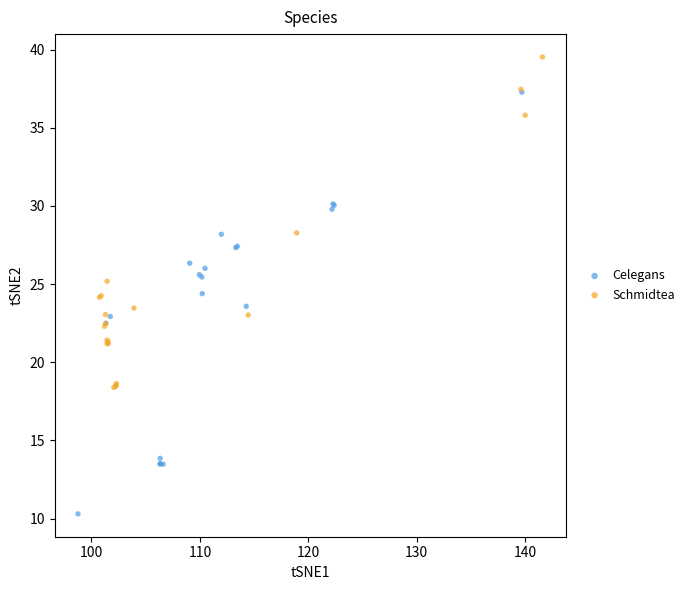

Which series reaches the minimum Y coordinate?

Celegans